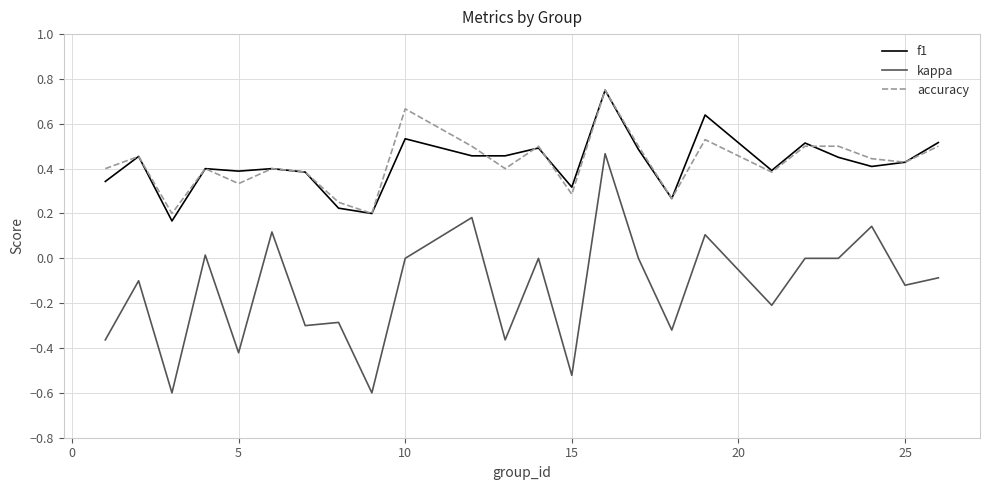

True or false: accuracy and kappa cross at least once.

False